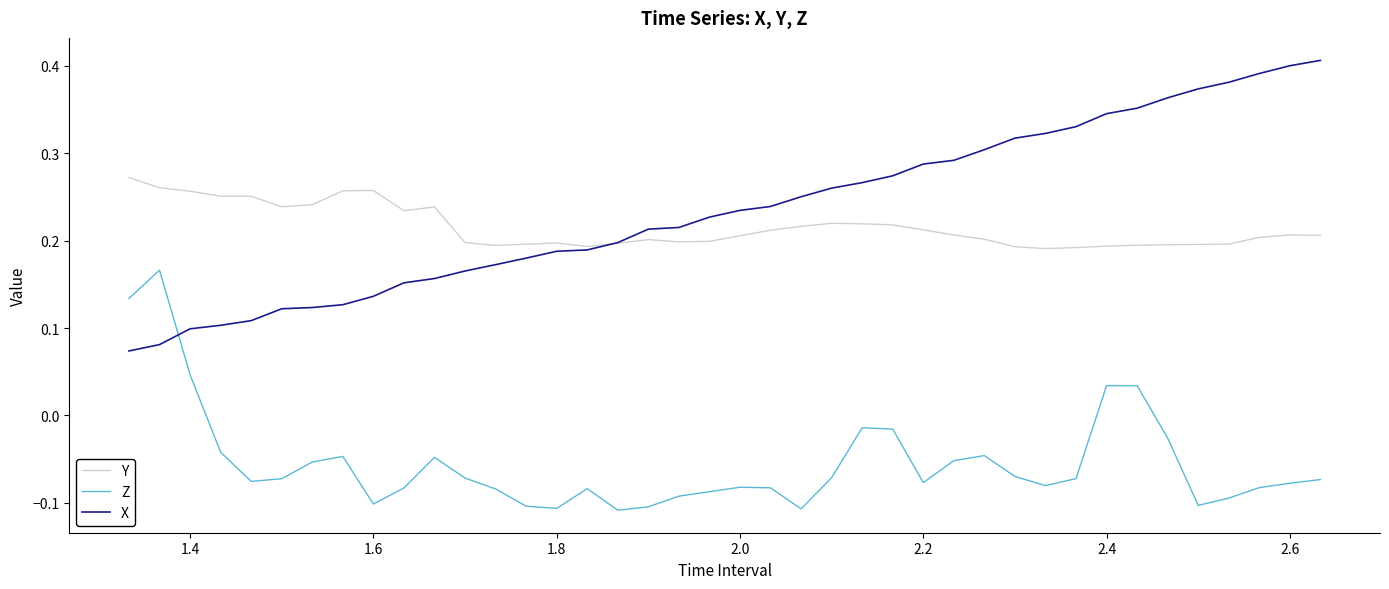

True or false: Z and Y intersect in this chart.

False